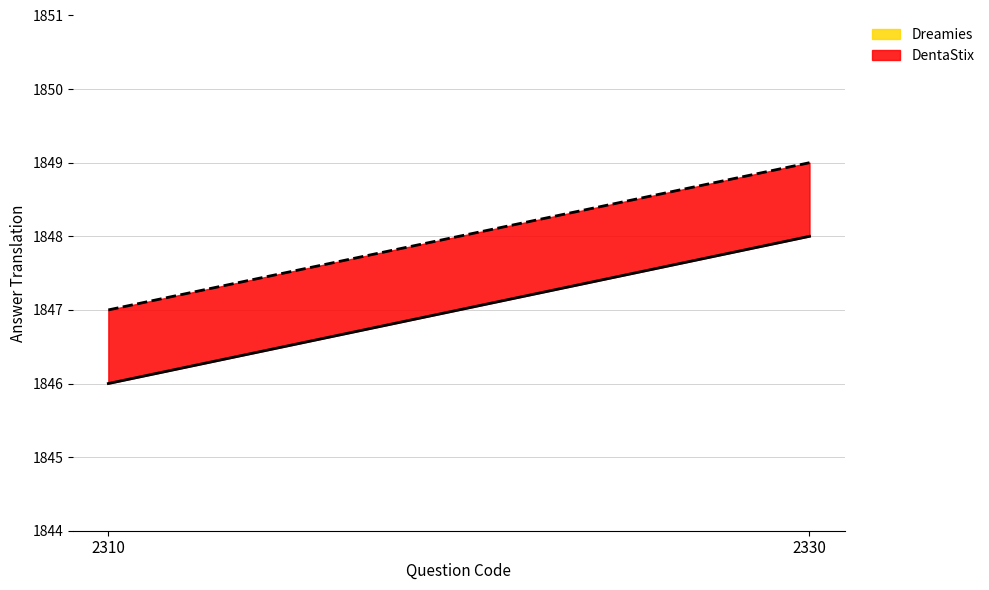

How many lines are shown in the chart?

2